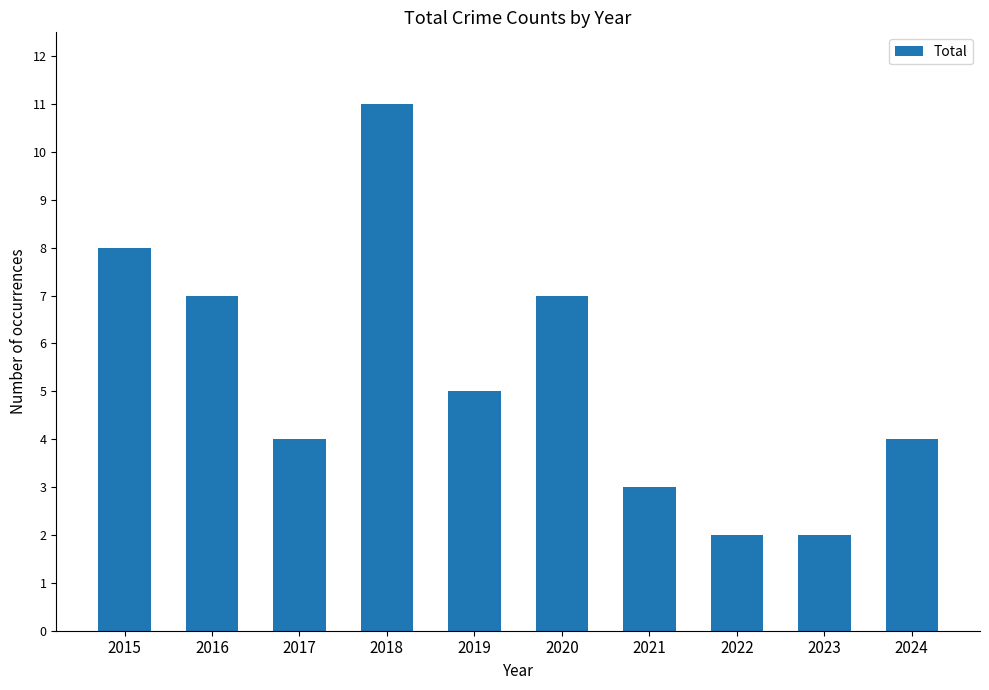

How many values are below 5?

5